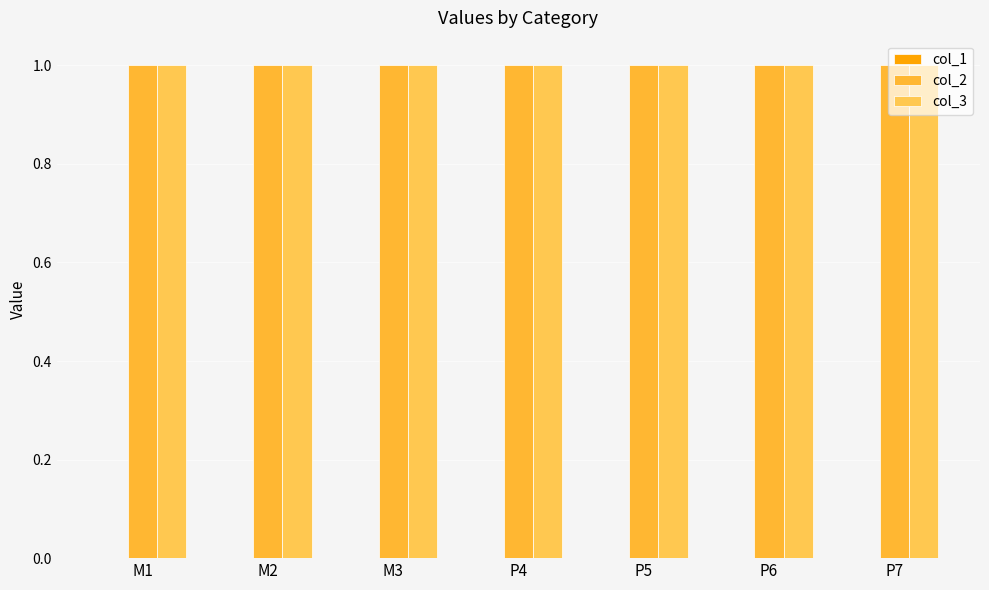

Reading left to right, extract all data points from this chart.

col_1: M1=0	M2=0	M3=0	P4=0	P5=0	P6=0	P7=0
col_2: M1=1	M2=1	M3=1	P4=1	P5=1	P6=1	P7=1
col_3: M1=1	M2=1	M3=1	P4=1	P5=1	P6=1	P7=1